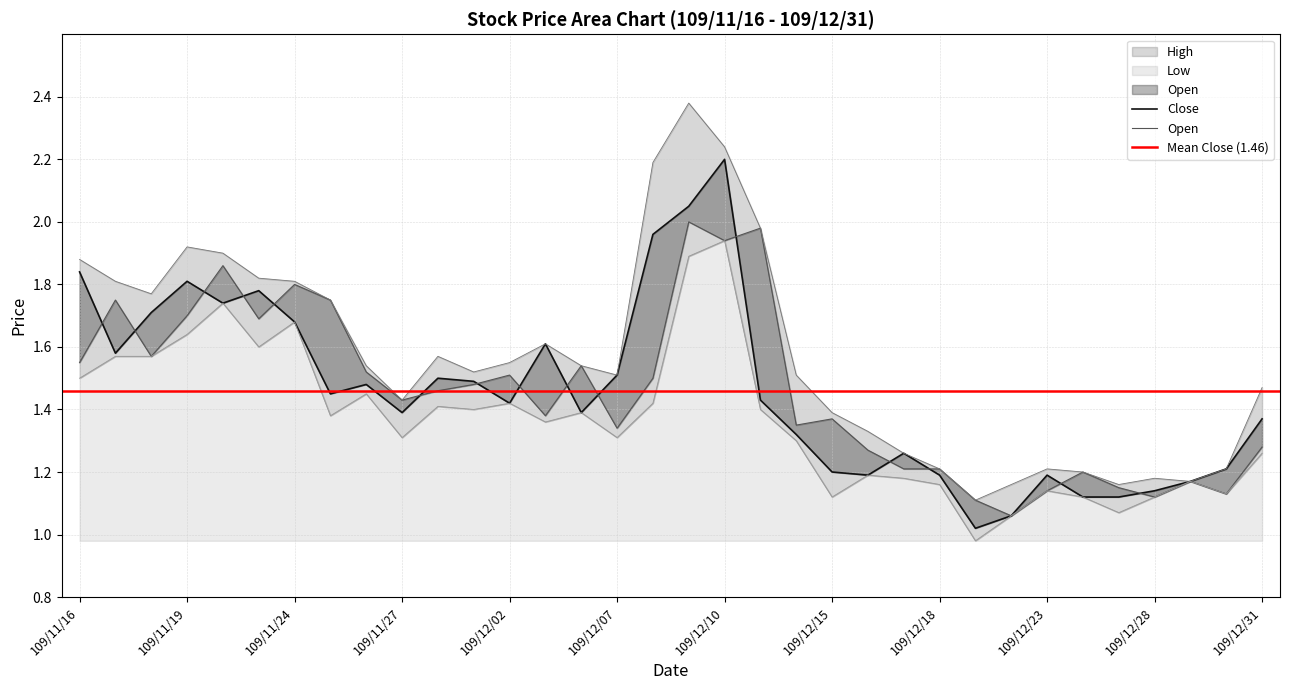

Reading left to right, list all the values displayed in this chart.

Close: 1.8	1.6	1.7	1.8	1.7	1.8	1.7	1.4	1.5	1.4	1.5	1.5	1.4	1.6	1.4	1.5	2.0	2.0	2.2	1.4	1.3	1.2	1.2	1.3	1.2	1.0	1.1	1.2	1.1	1.1	1.1	1.2	1.2	1.4
Open: 1.6	1.8	1.6	1.7	1.9	1.7	1.8	1.8	1.5	1.4	1.5	1.5	1.5	1.4	1.5	1.3	1.5	2.0	1.9	2.0	1.4	1.4	1.3	1.2	1.2	1.1	1.1	1.1	1.2	1.1	1.1	1.2	1.1	1.3
High: 1.9	1.8	1.8	1.9	1.9	1.8	1.8	1.8	1.5	1.4	1.6	1.5	1.6	1.6	1.5	1.5	2.2	2.4	2.2	2.0	1.5	1.4	1.3	1.3	1.2	1.1	1.2	1.2	1.2	1.2	1.2	1.2	1.2	1.5
Low: 1.5	1.6	1.6	1.6	1.7	1.6	1.7	1.4	1.4	1.3	1.4	1.4	1.4	1.4	1.4	1.3	1.4	1.9	1.9	1.4	1.3	1.1	1.2	1.2	1.2	1.0	1.1	1.1	1.1	1.1	1.1	1.2	1.1	1.3